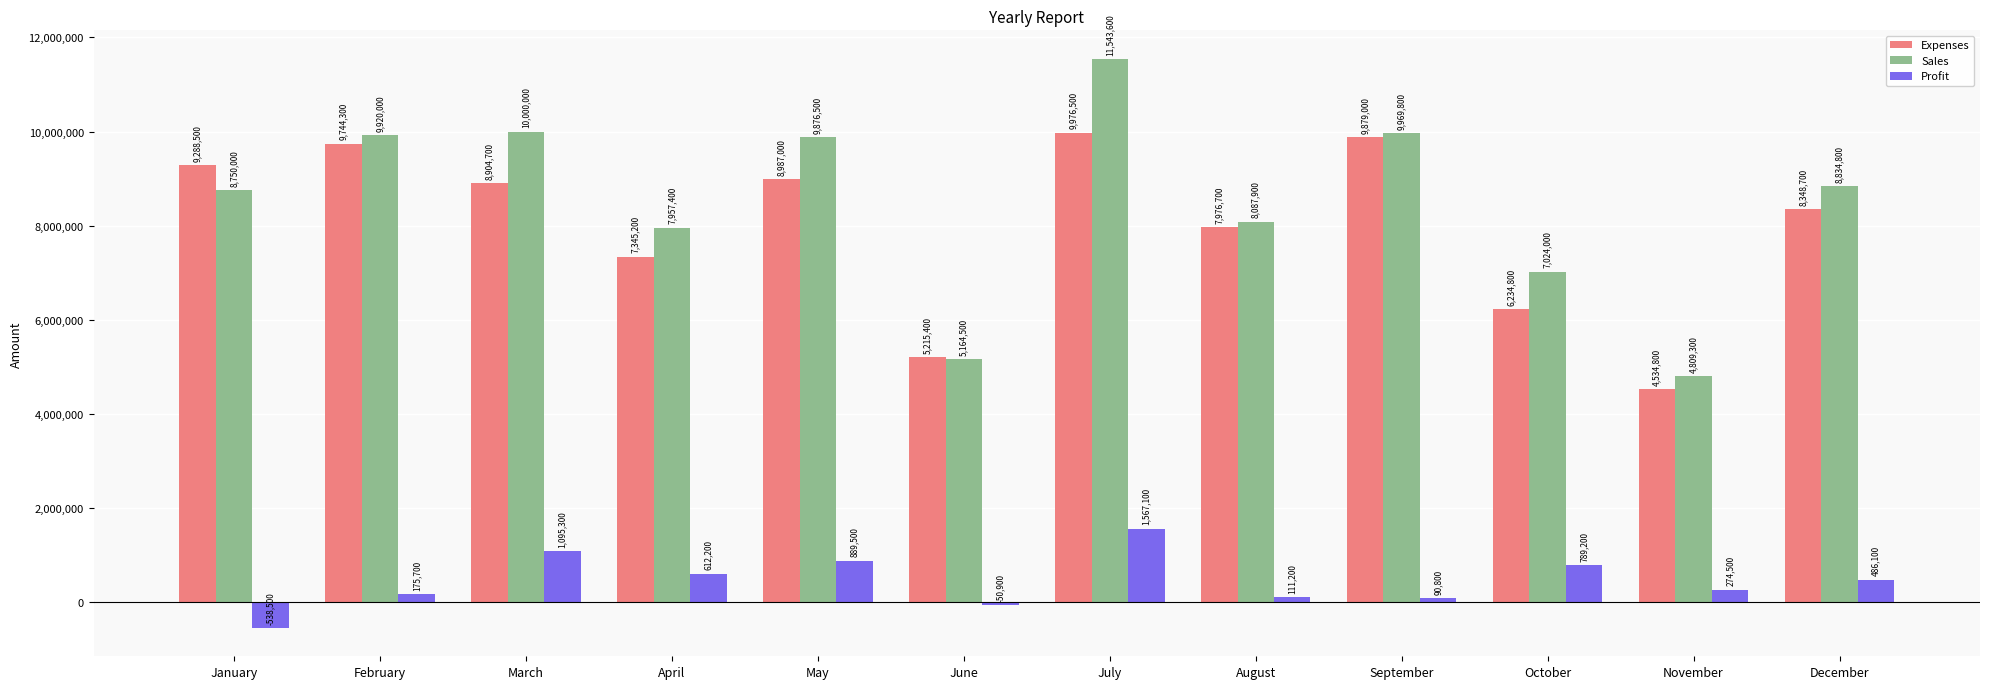

What is the difference between the maximum and second lowest values in the Profit series?

1618000